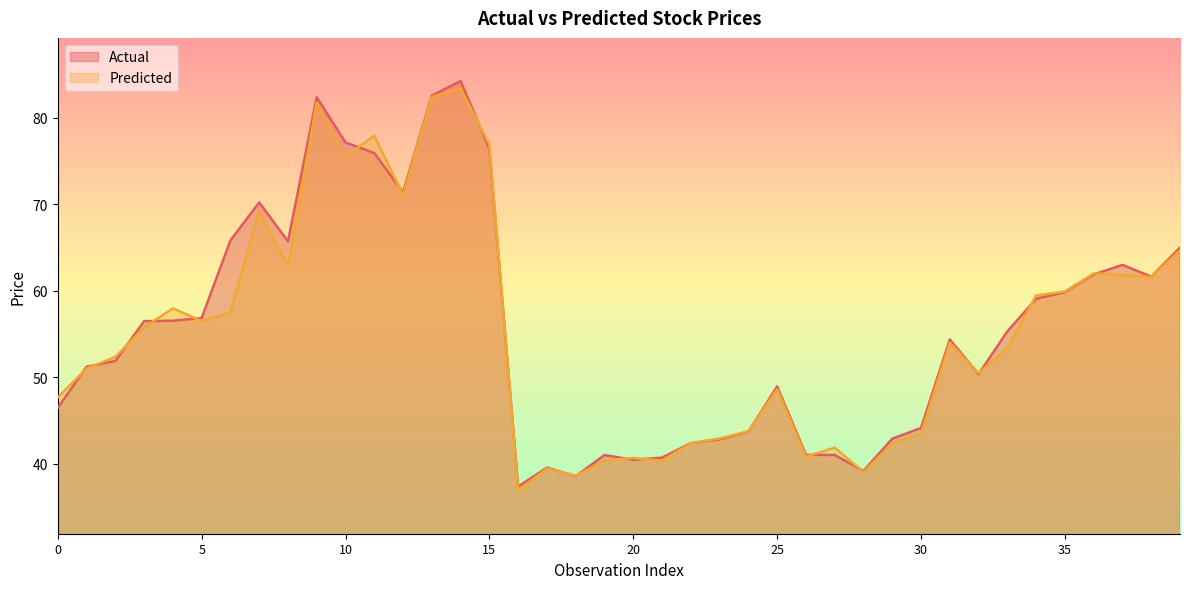

What is the sum of all Predicted values?

2208.9